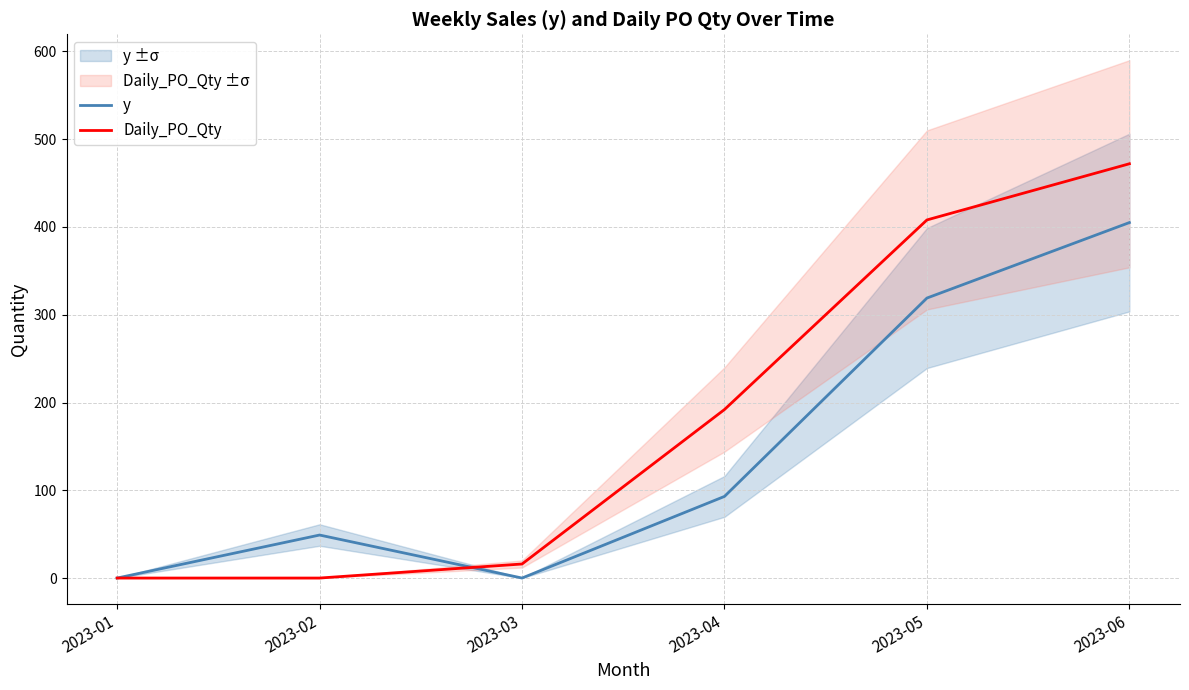

What is the spread (max minus min) of values at 2023-05?

89